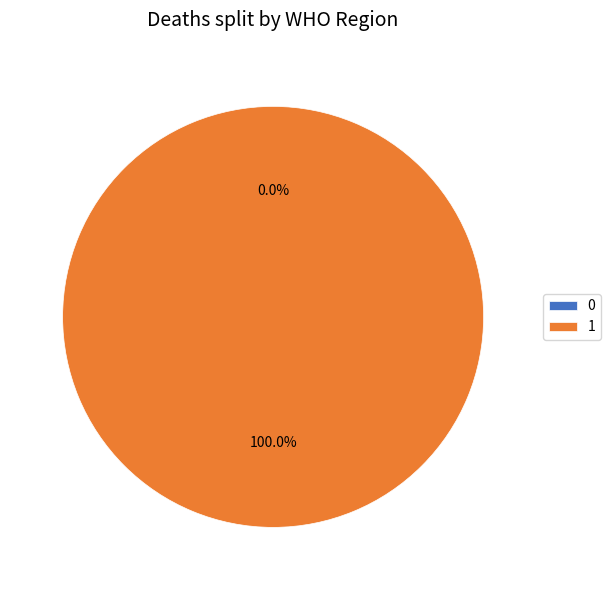

Which category accounts for the majority?

1